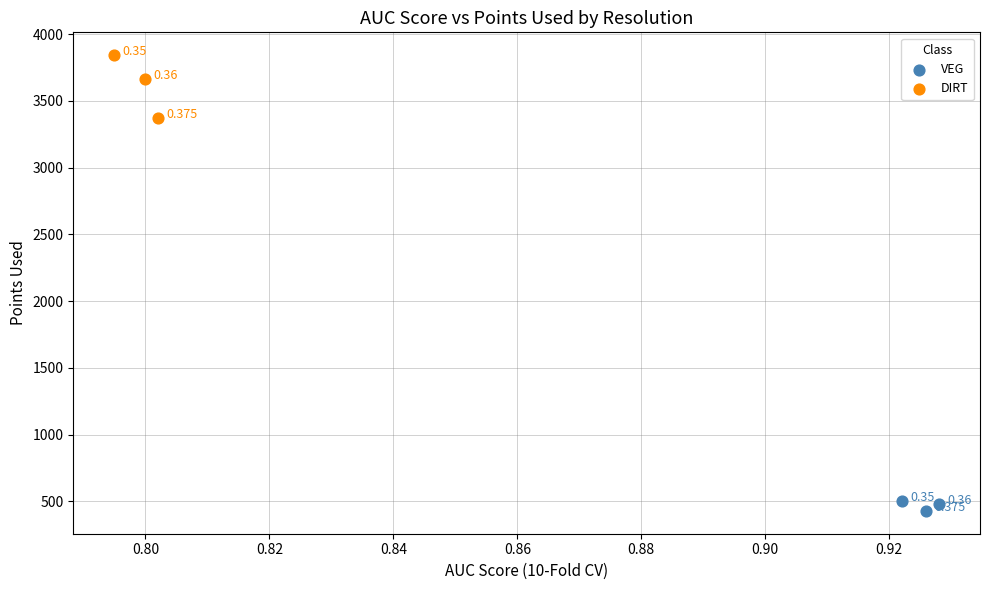

Which series reaches the maximum Y coordinate?

DIRT